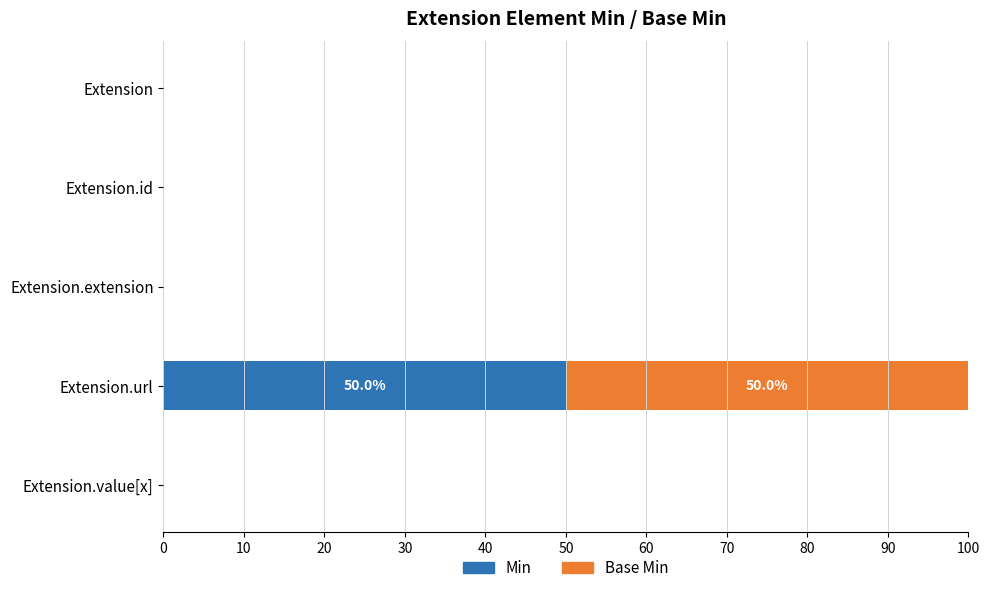

What are all the series names shown in the legend?

Min, Base Min